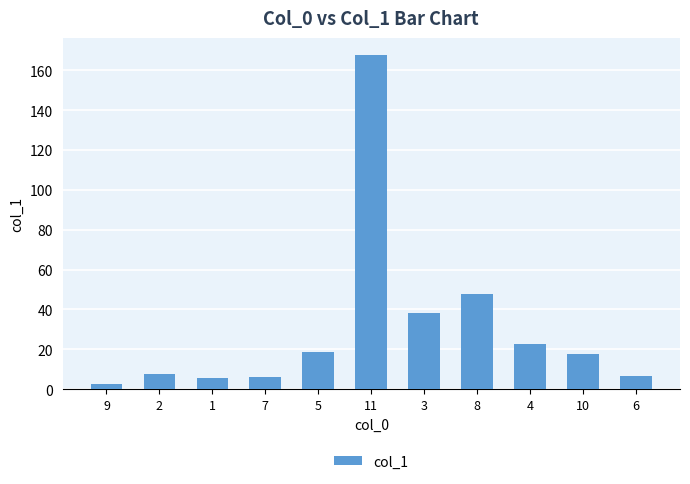

What is the sum of all values?

341.3